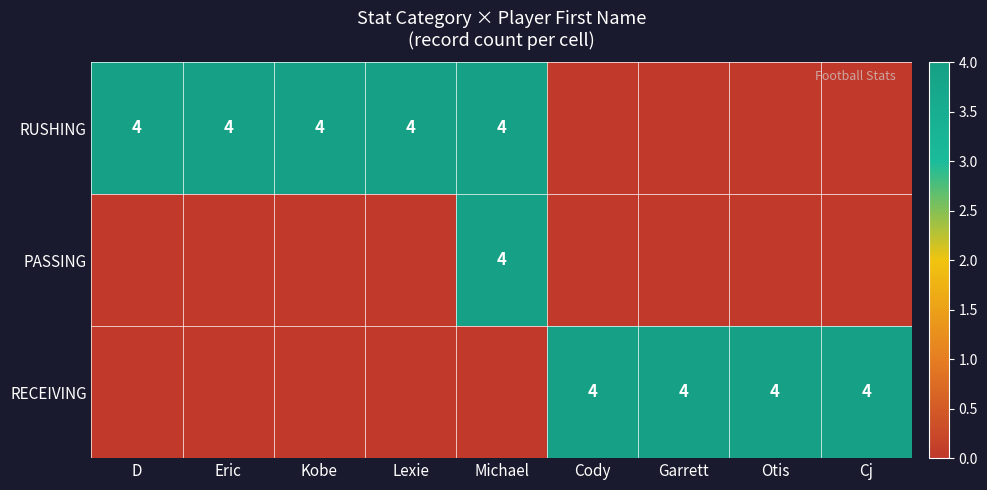

The RECEIVING series shows 4 at Cody. True or false?

True